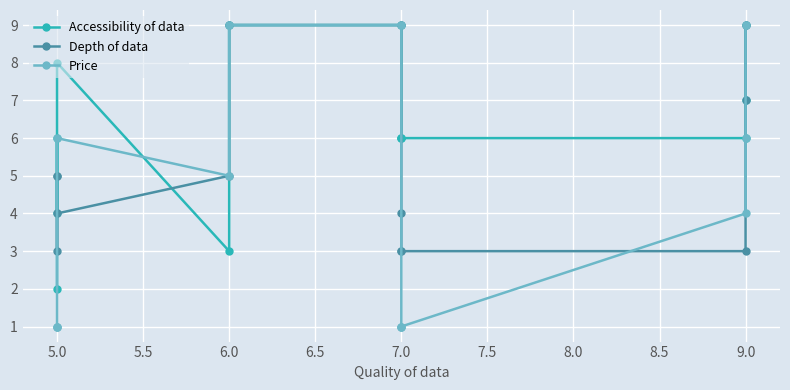

True or false: Price has more than 2 interior local peaks.

False